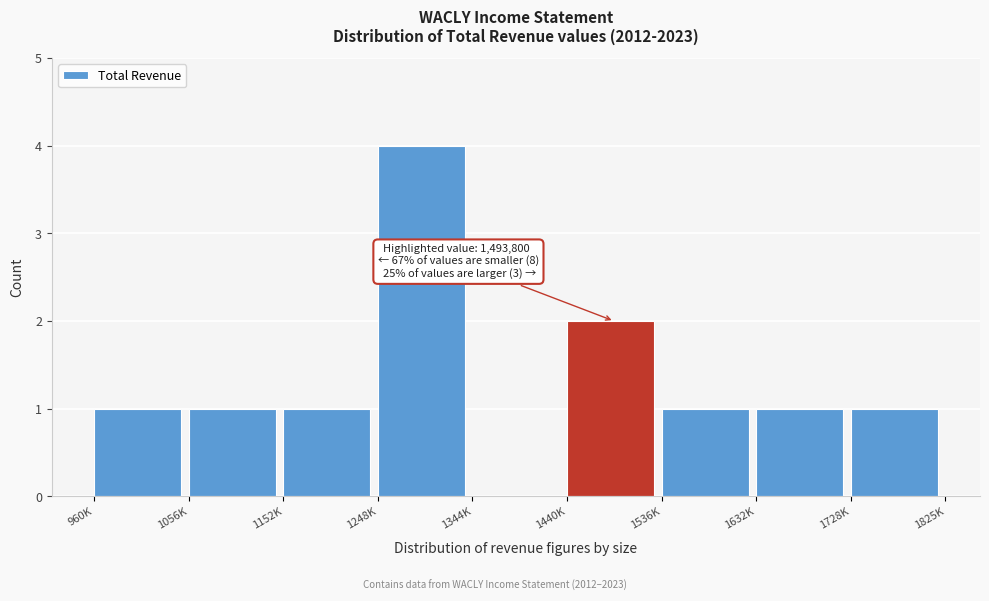

Reading left to right, list all the values displayed in this chart.

960K=1	1056K=1	1152K=1	1248K=4	1344K=0	1440K=2	1536K=1	1632K=1	1728K=1